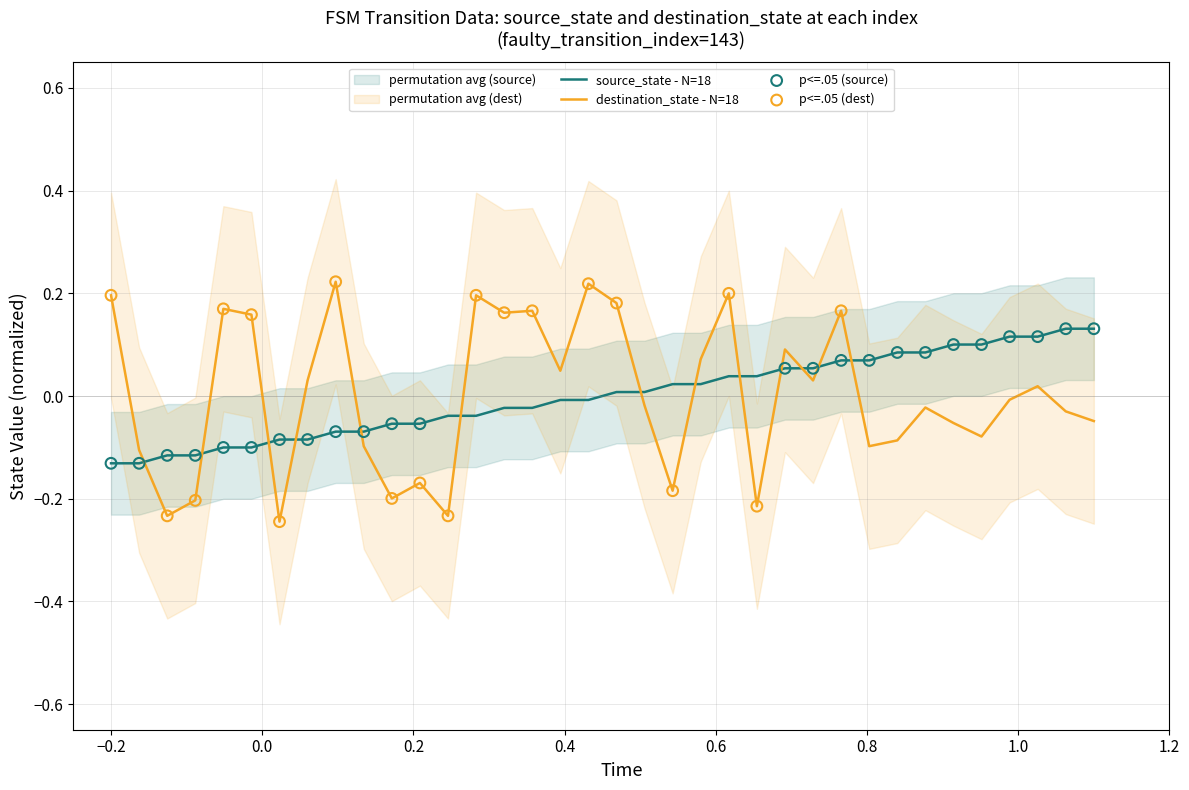

Which series has the largest total across all categories?

destination_state